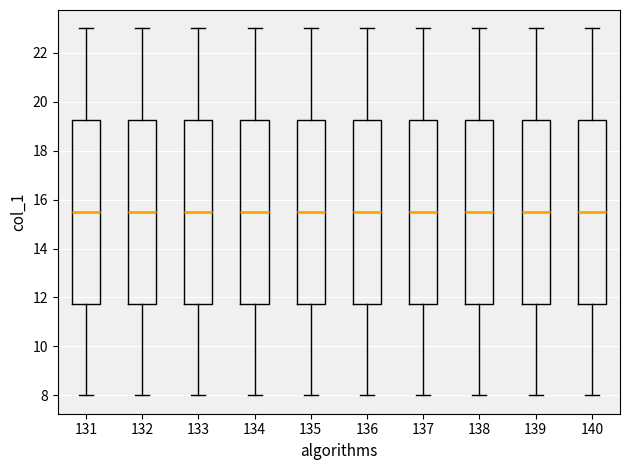

Reading left to right, read every box against the y-axis: the position of its median line, the range the box covers, and the ends of its whiskers. The values are not printed on the chart, so give them approximately, as read against the axis.

131: median 15.6, box 11.8 to 19.2, whiskers 8.0 to 23.0
132: median 15.6, box 11.8 to 19.2, whiskers 8.0 to 23.0
133: median 15.6, box 11.8 to 19.2, whiskers 8.0 to 23.0
134: median 15.6, box 11.8 to 19.2, whiskers 8.0 to 23.0
135: median 15.6, box 11.8 to 19.2, whiskers 8.0 to 23.0
136: median 15.6, box 11.8 to 19.2, whiskers 8.0 to 23.0
137: median 15.6, box 11.8 to 19.2, whiskers 8.0 to 23.0
138: median 15.6, box 11.8 to 19.2, whiskers 8.0 to 23.0
139: median 15.6, box 11.8 to 19.2, whiskers 8.0 to 23.0
140: median 15.6, box 11.8 to 19.2, whiskers 8.0 to 23.0